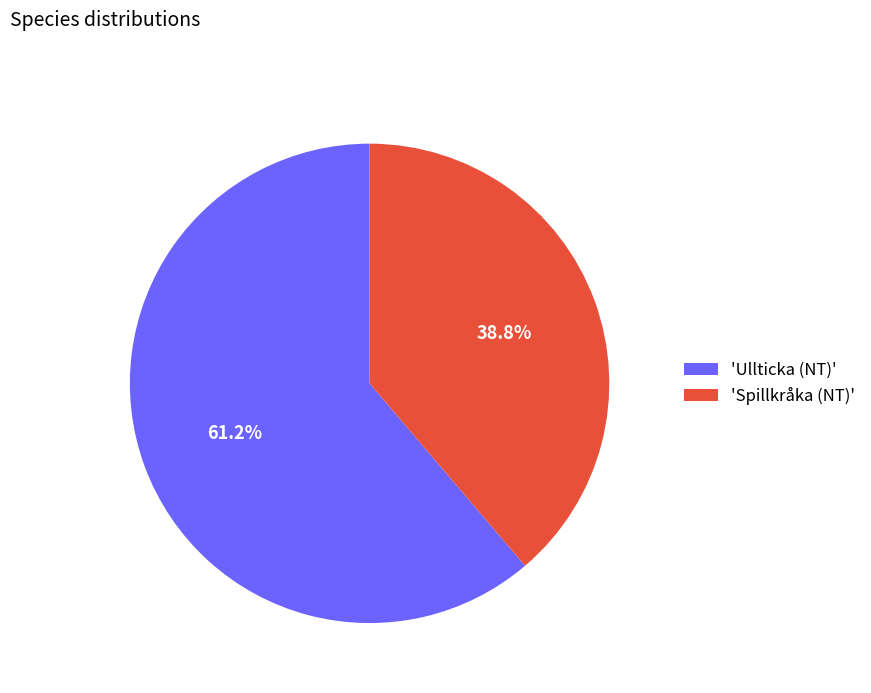

Between 'Ullticka (NT)' and 'Spillkråka (NT)', which is larger?

'Ullticka (NT)'